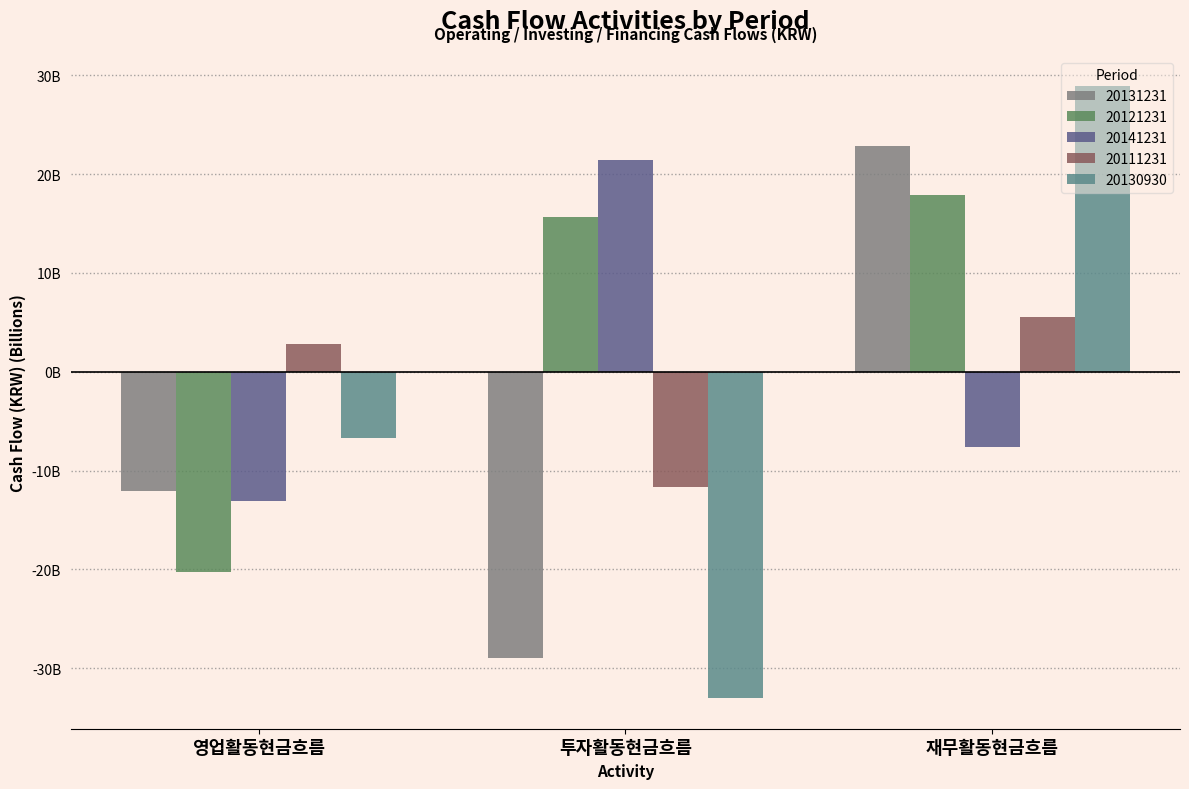

Does the chart contain stacked bars?

No